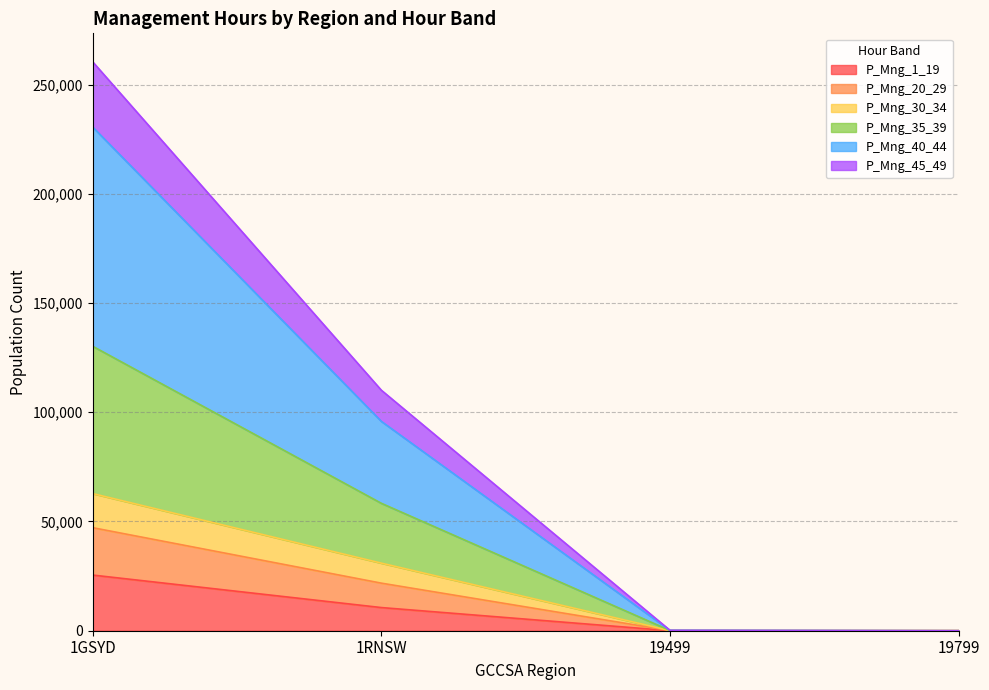

At which label does P_Mng_1_19 first exceed 10602?

1GSYD